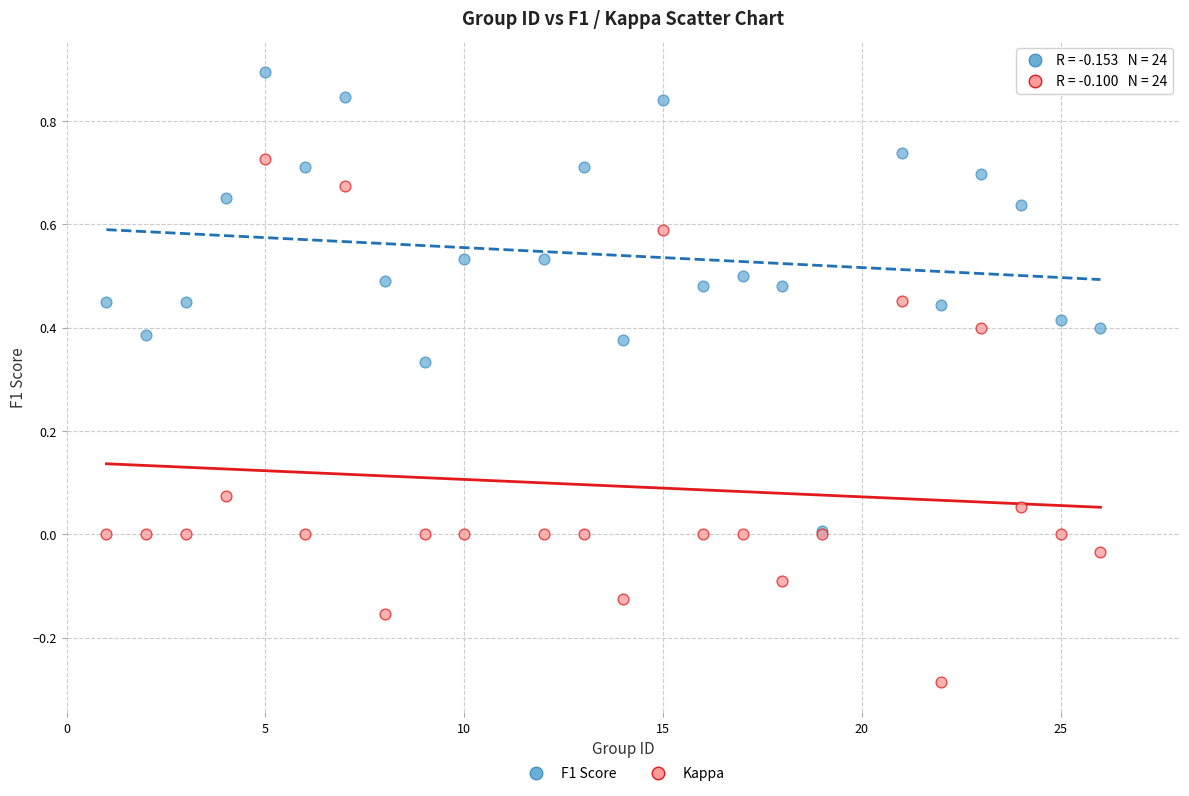

Which series has the widest spread of Y values?

Kappa